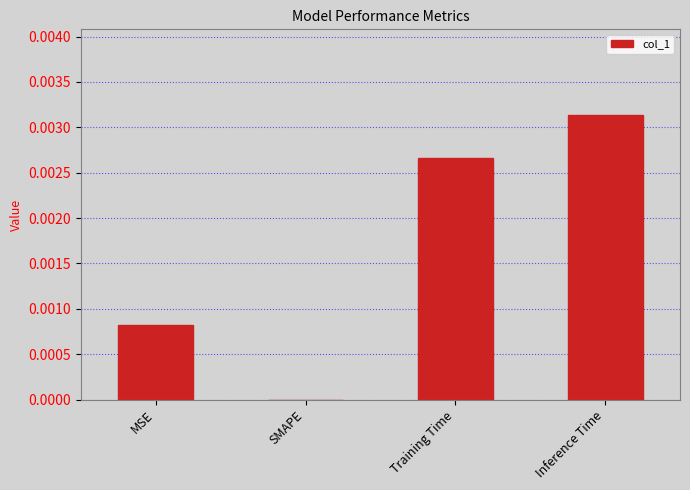

The value at Training Time is 0.0. True or false?

True